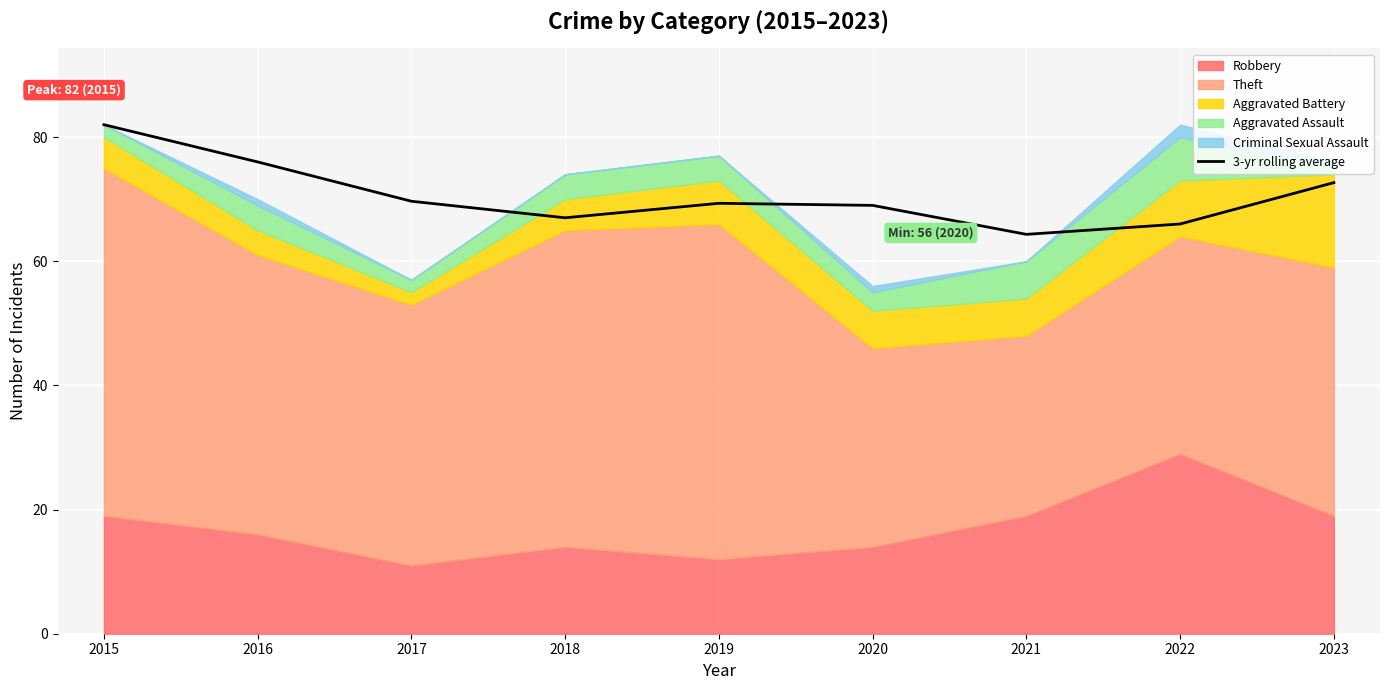

Which category has the highest value across all series?

2015